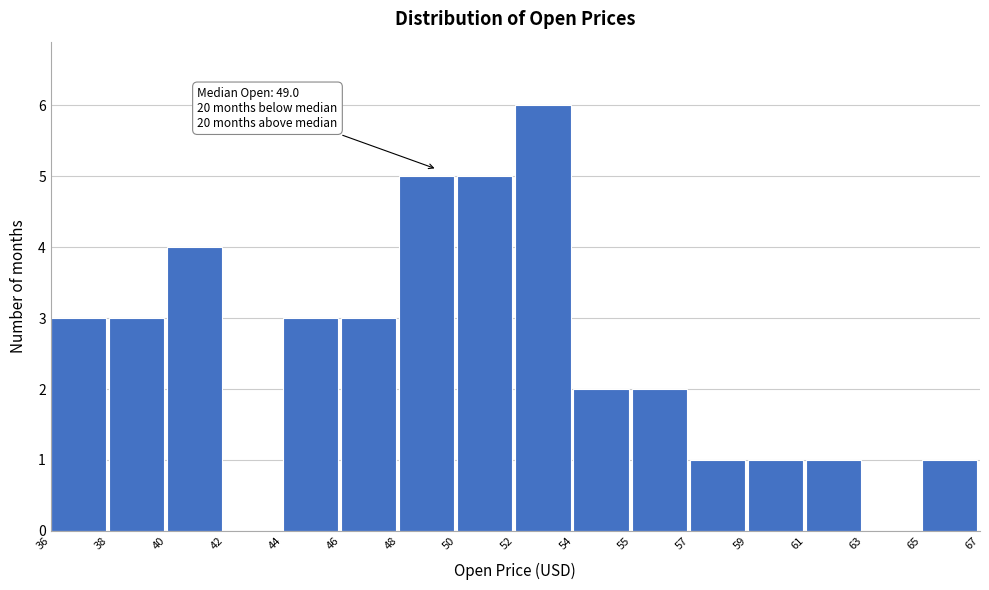

True or false: the data shows 5 at 36.

False